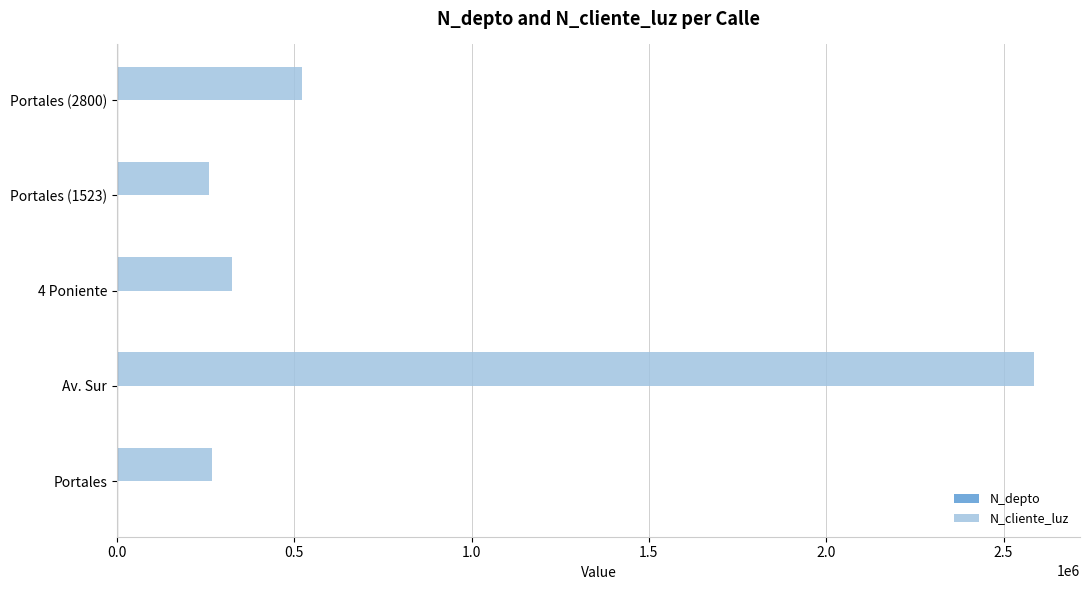

What is the sum of all N_cliente_luz values?

3960009